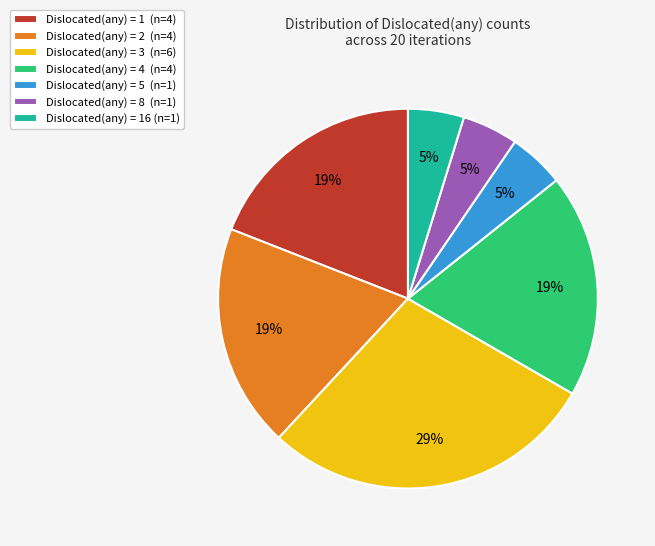

Is there any slice that represents more than half of the pie?

No